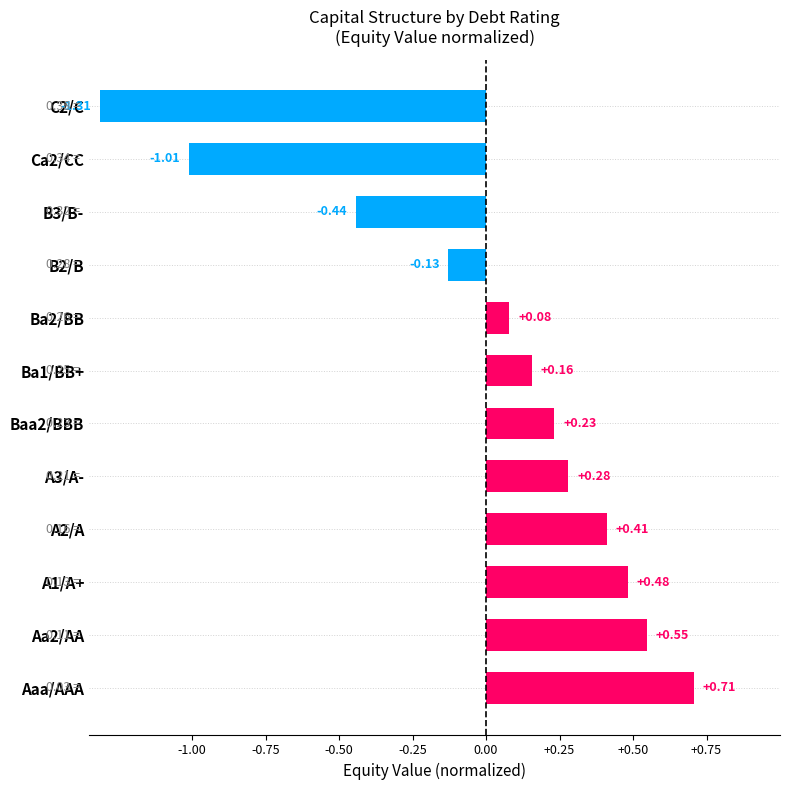

Between A3/A- and Ca2/CC, which is larger?

A3/A-